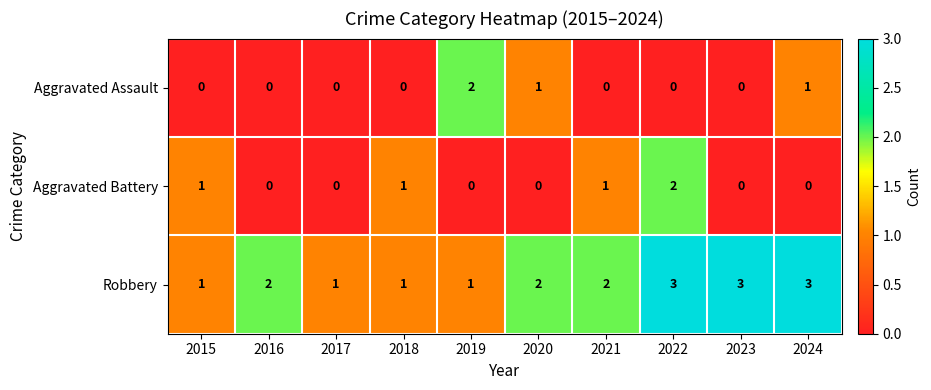

Which series has the largest total across all categories?

Robbery